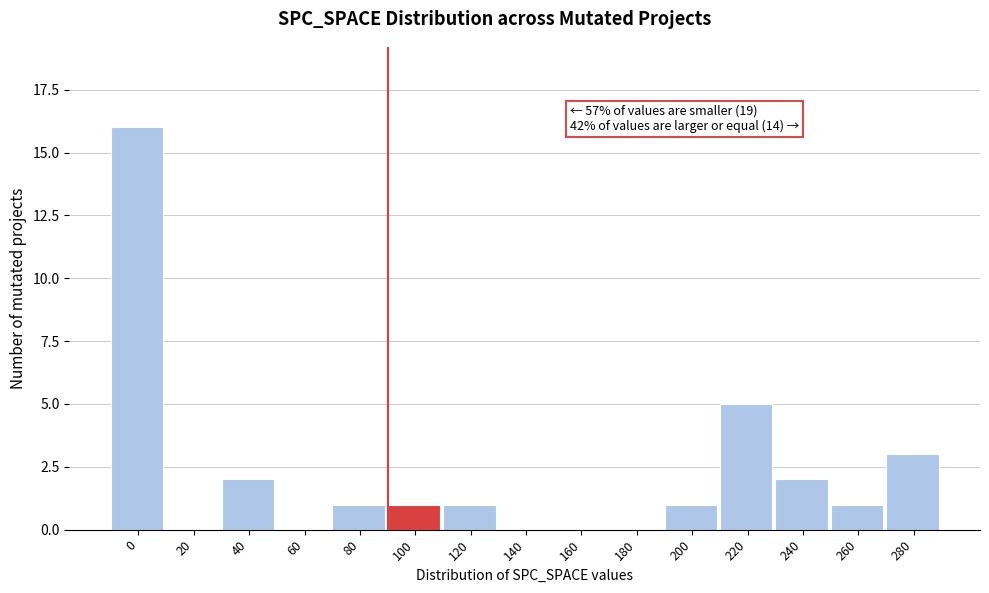

Reading left to right, extract all data points from this chart.

0=16	20=0	40=2	60=0	80=1	100=1	120=1	140=0	160=0	180=0	200=1	220=5	240=2	260=1	280=3